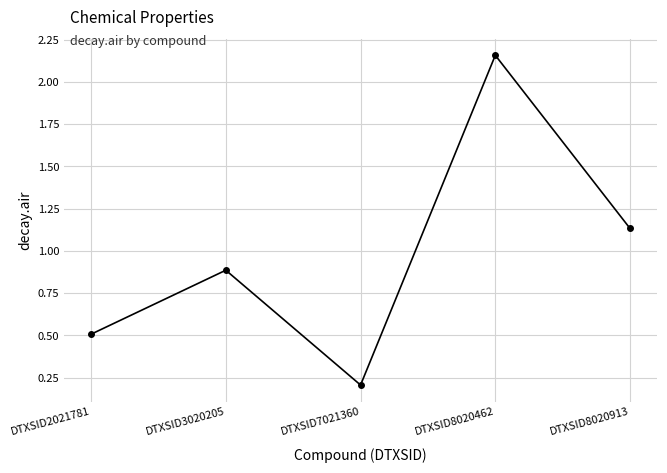

What is the average value?

1.0